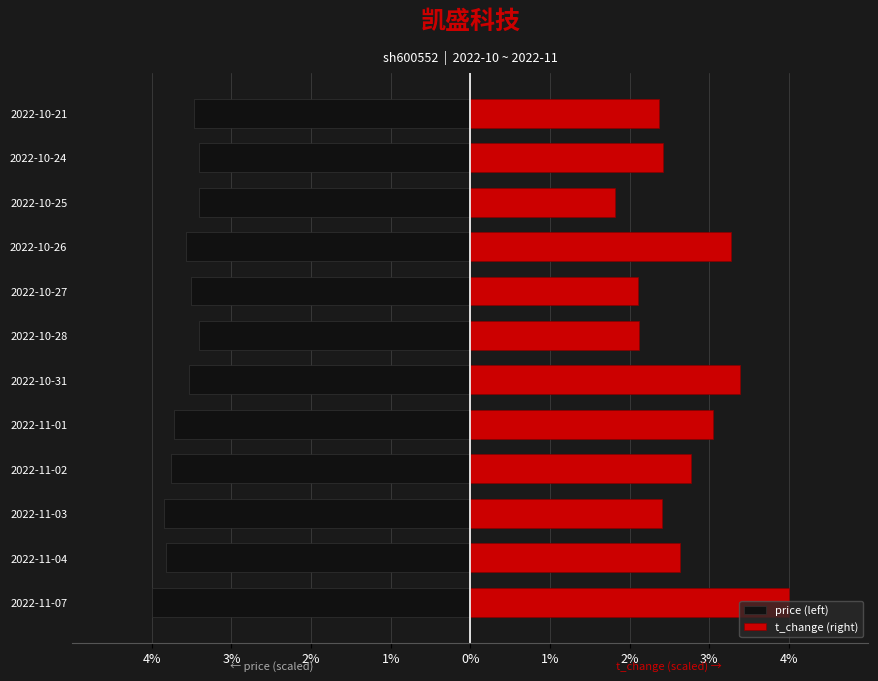

Which series has the largest total across all categories?

t_change (right)